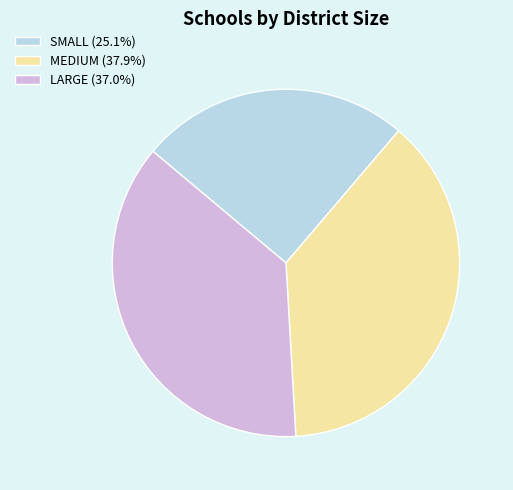

Approximately how many times larger is the value at SMALL (25.1%) compared to MEDIUM (37.9%)?

0.7